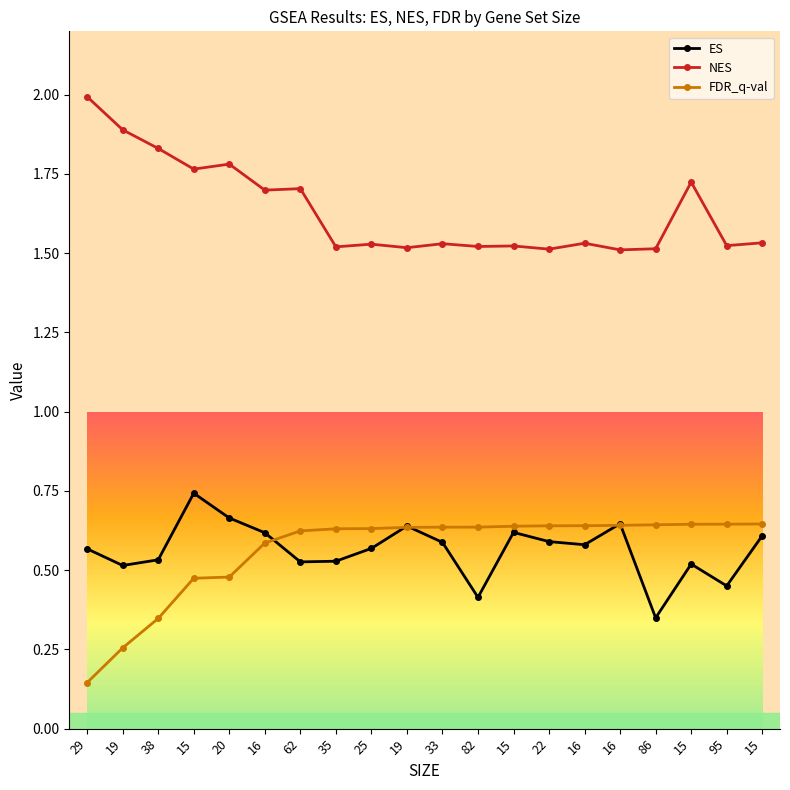

Reading right to left, what are all the values shown in this chart?

ES: 0.6	0.5	0.5	0.3	0.6	0.6	0.6	0.6	0.4	0.6	0.6	0.6	0.5	0.5	0.6	0.7	0.7	0.5	0.5	0.6
NES: 1.5	1.5	1.7	1.5	1.5	1.5	1.5	1.5	1.5	1.5	1.5	1.5	1.5	1.7	1.7	1.8	1.8	1.8	1.9	2.0
FDR_q-val: 0.6	0.6	0.6	0.6	0.6	0.6	0.6	0.6	0.6	0.6	0.6	0.6	0.6	0.6	0.6	0.5	0.5	0.3	0.3	0.1